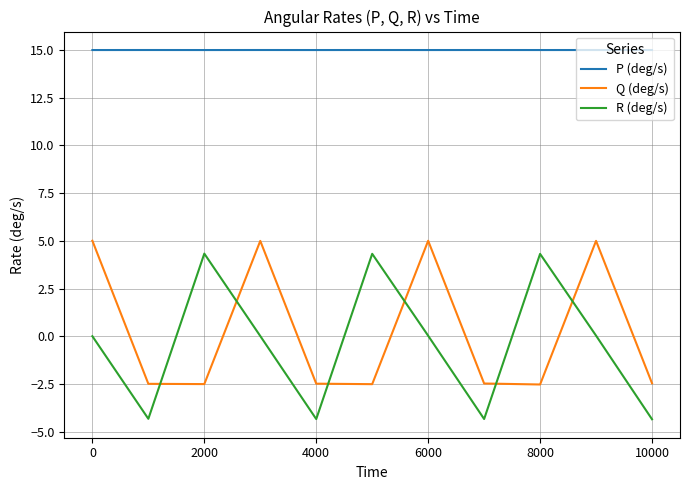

Rank the series by their maximum value, from highest to lowest.

P (deg/s), Q (deg/s), R (deg/s)